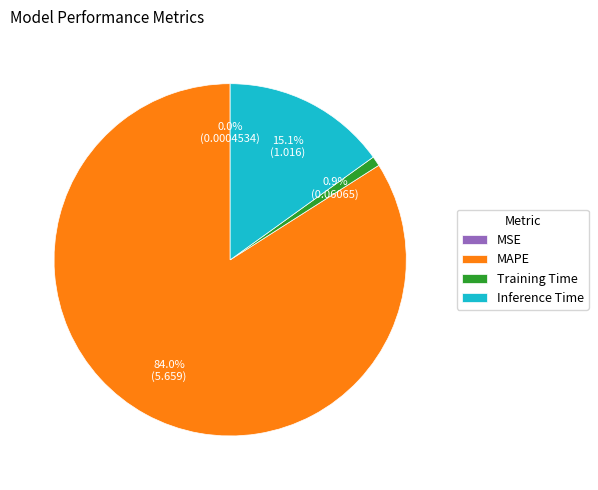

What percentage do Training Time and MAPE together represent?

84.9%